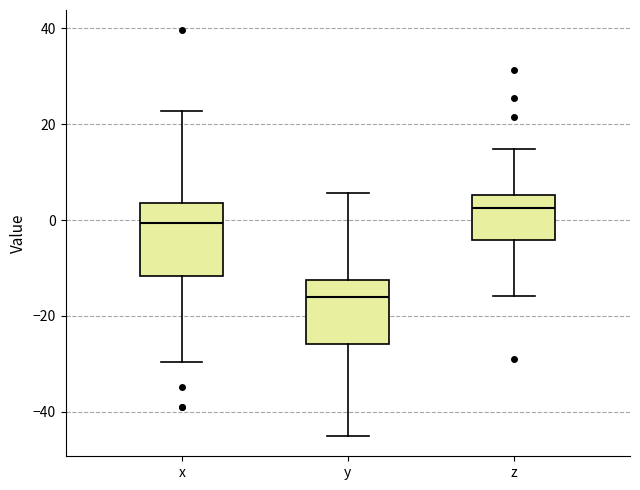

Where does the upper whisker of the box for z end on the y-axis? The values are not printed on the chart, so give them approximately, as read against the axis.

14